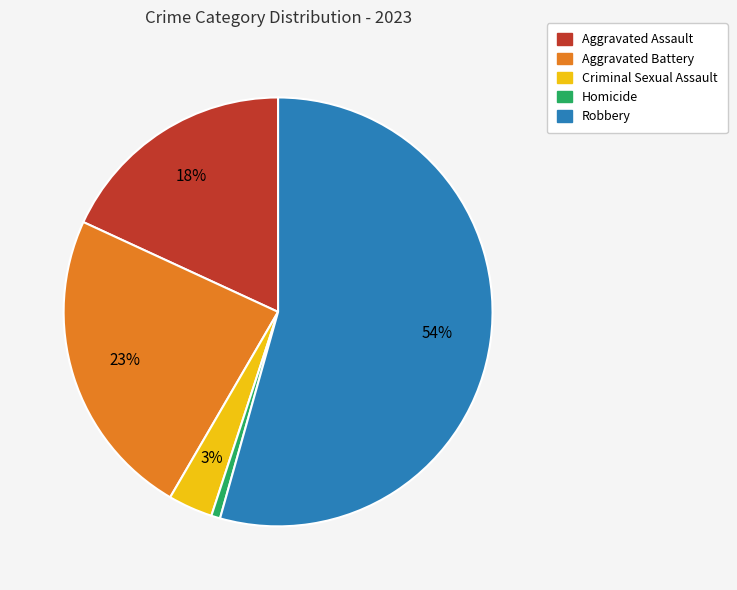

The Aggravated Assault slice represents 18% of the pie. True or false?

True